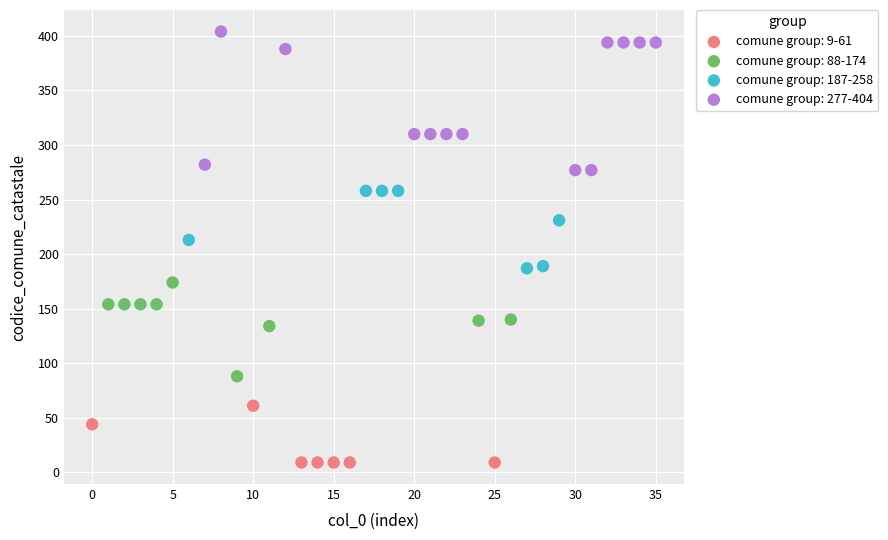

Which series has the largest Y range (max minus min)?

comune group: 277-404